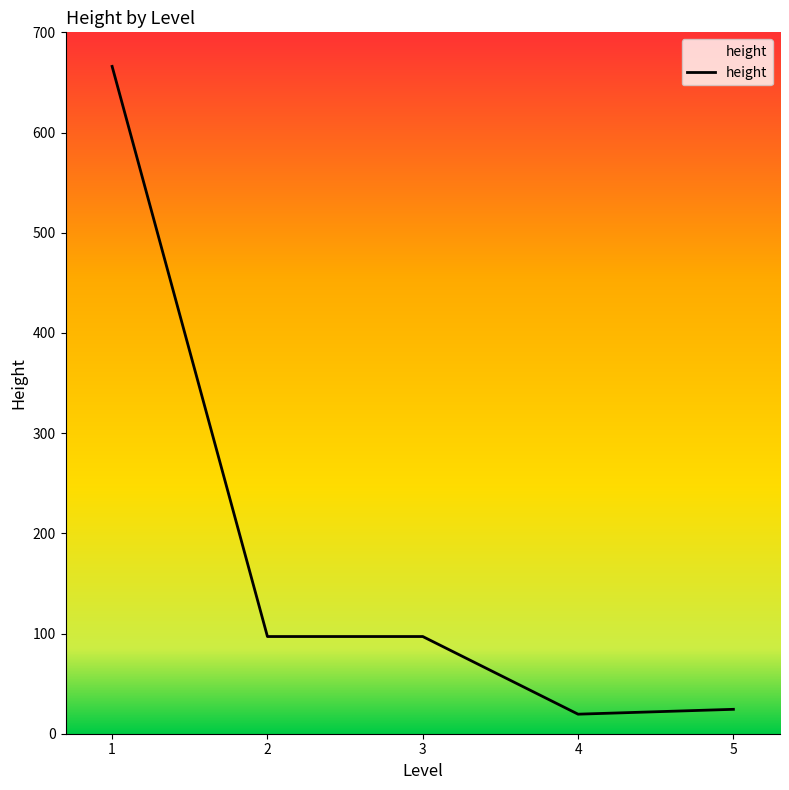

What is the ratio of the value at 1 to the value at 4?

34.2